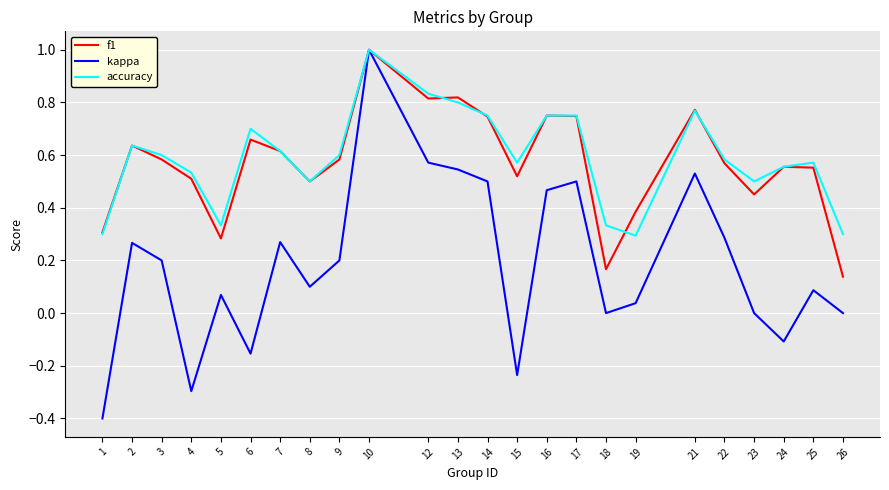

Rank the series at 25 from lowest to highest value.

kappa, f1, accuracy